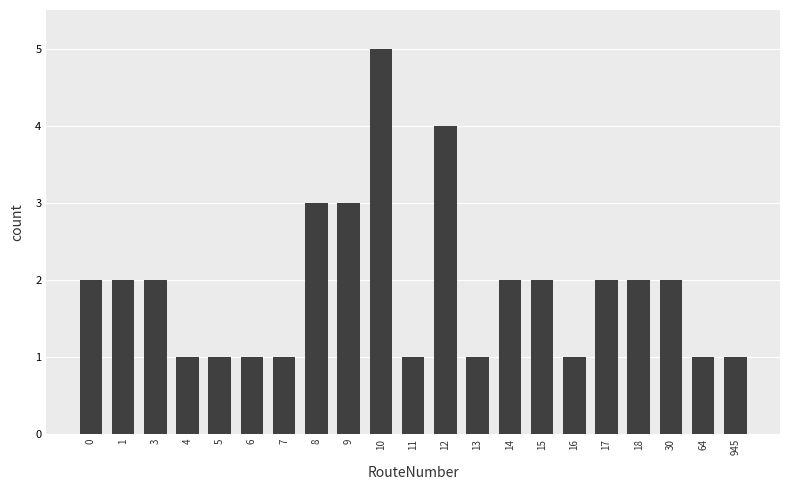

Reading right to left, transcribe all the data shown in this chart.

945=1	64=1	30=2	18=2	17=2	16=1	15=2	14=2	13=1	12=4	11=1	10=5	9=3	8=3	7=1	6=1	5=1	4=1	3=2	1=2	0=2